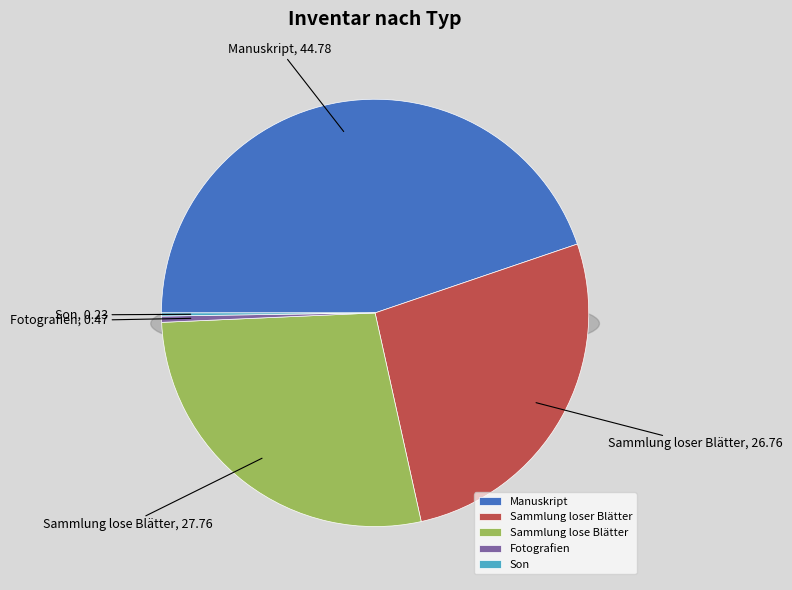

Do leer and Son together represent more than half of the pie?

No